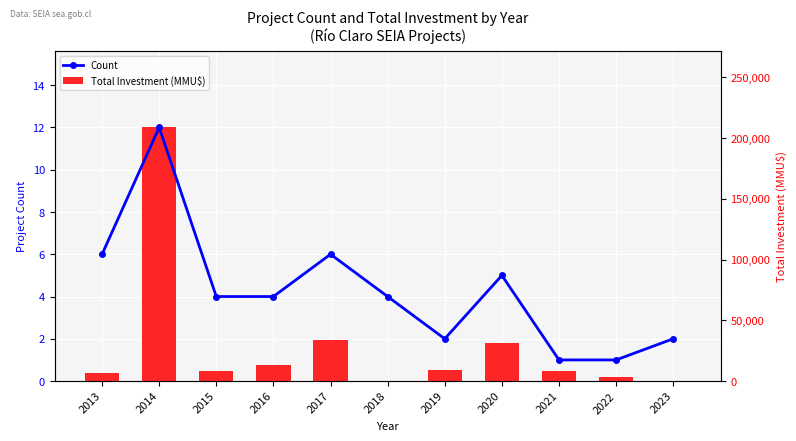

Which series has the largest total across all categories?

Count